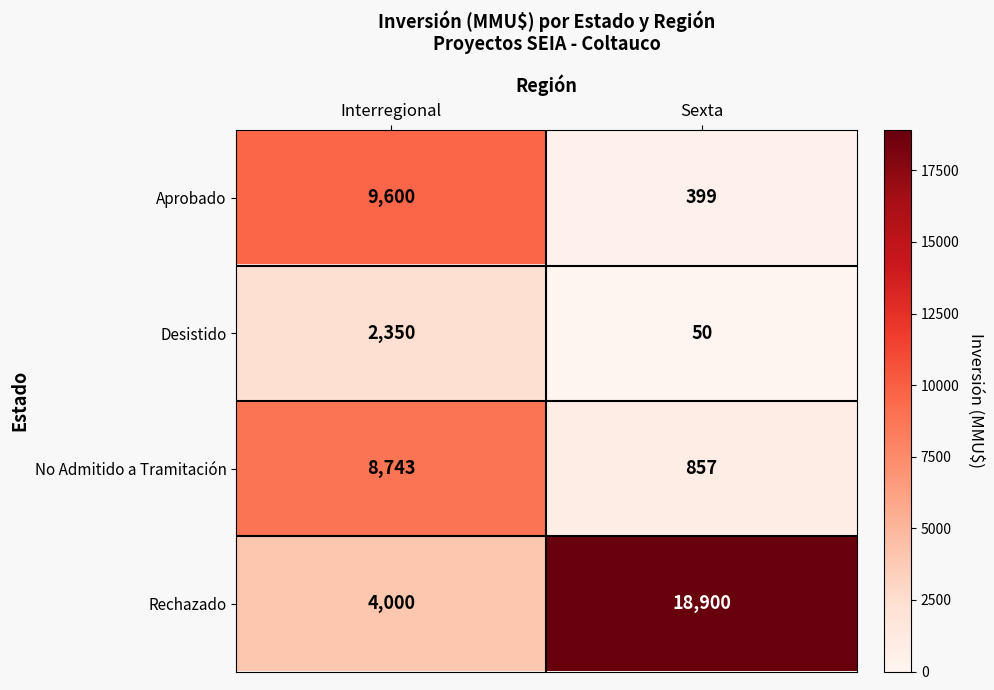

What is the minimum value shown in the chart?

50